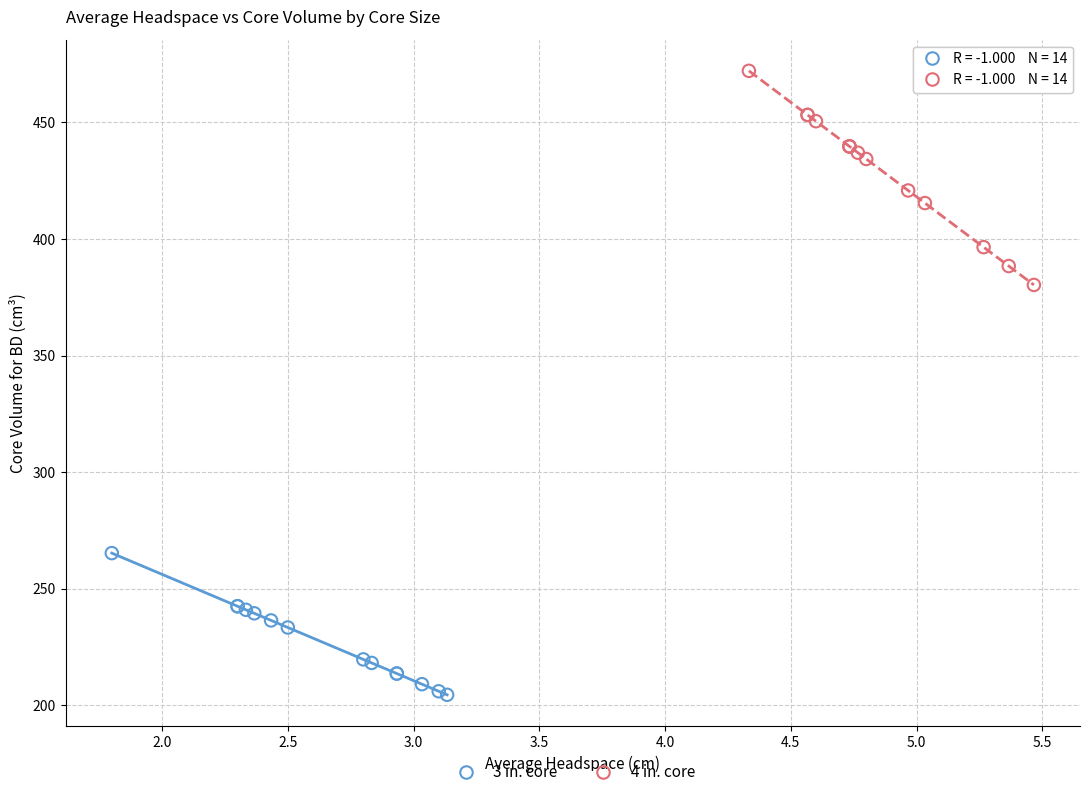

Which series contains the lowest Y value?

3 in. core